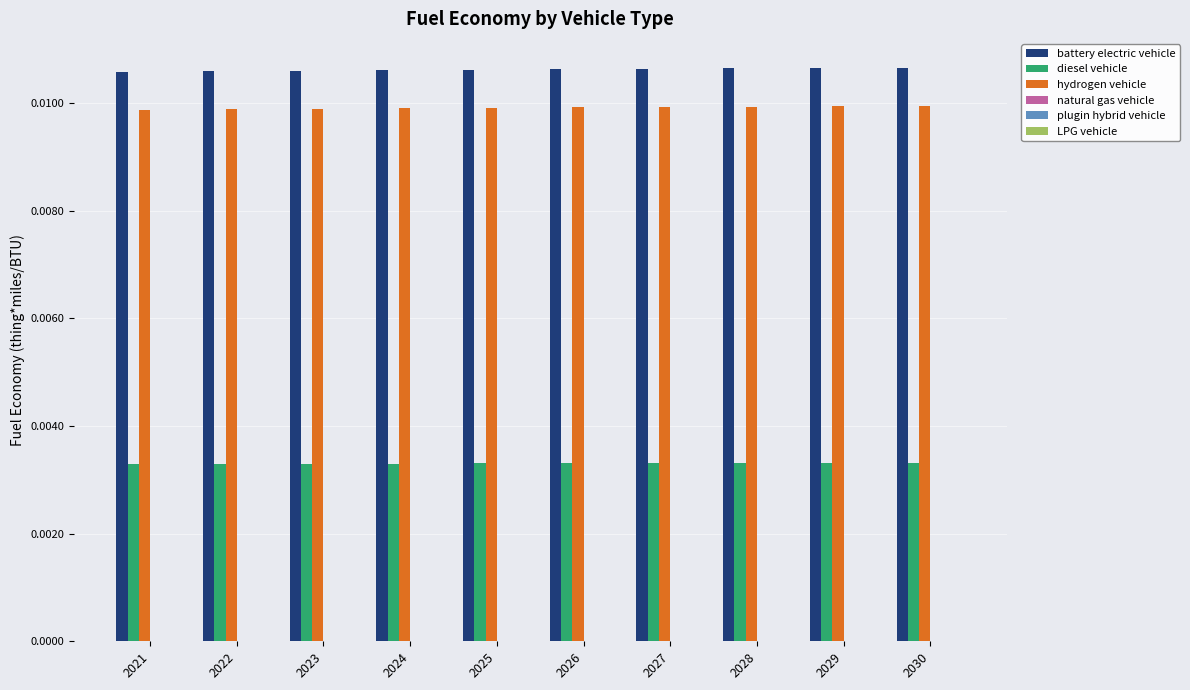

Which series has the largest total across all categories?

battery electric vehicle